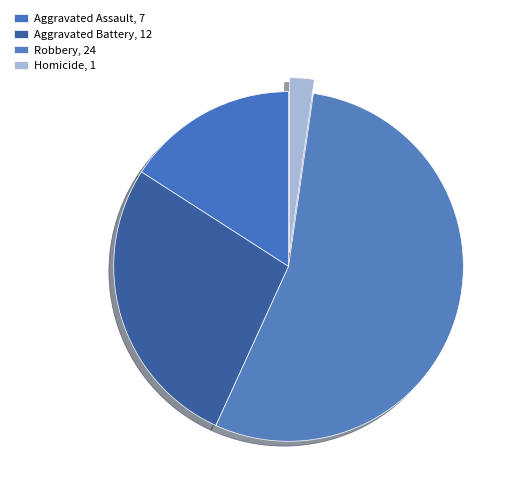

Combined, do Homicide and Aggravated Battery account for over 50%?

No